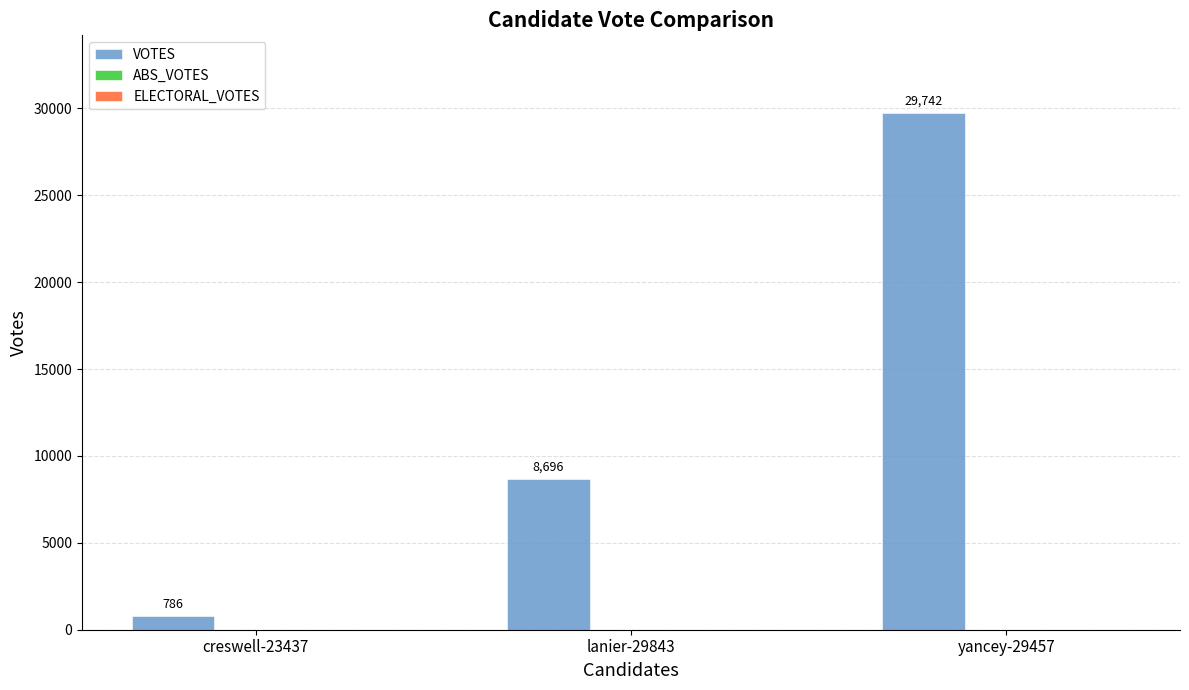

The value at lanier-29843 is 11716. True or false?

False